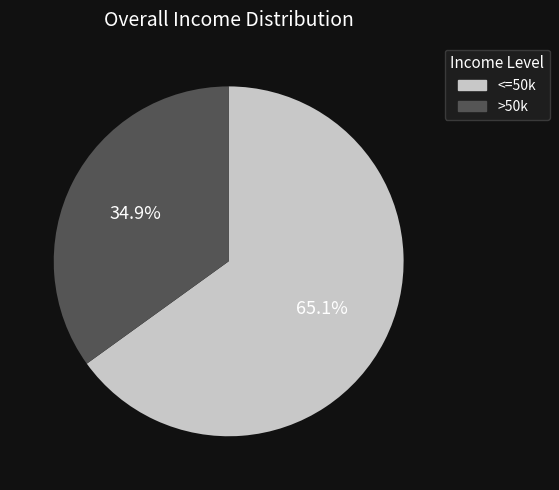

Rank the categories by value from lowest to highest.

>50k, <=50k